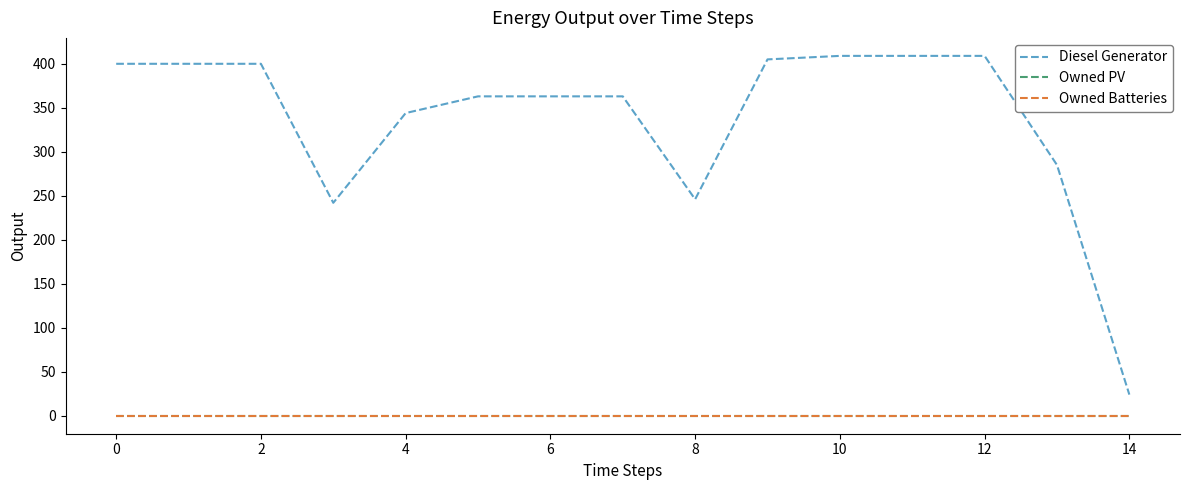

Does the chart display data point markers on the line(s)?

No